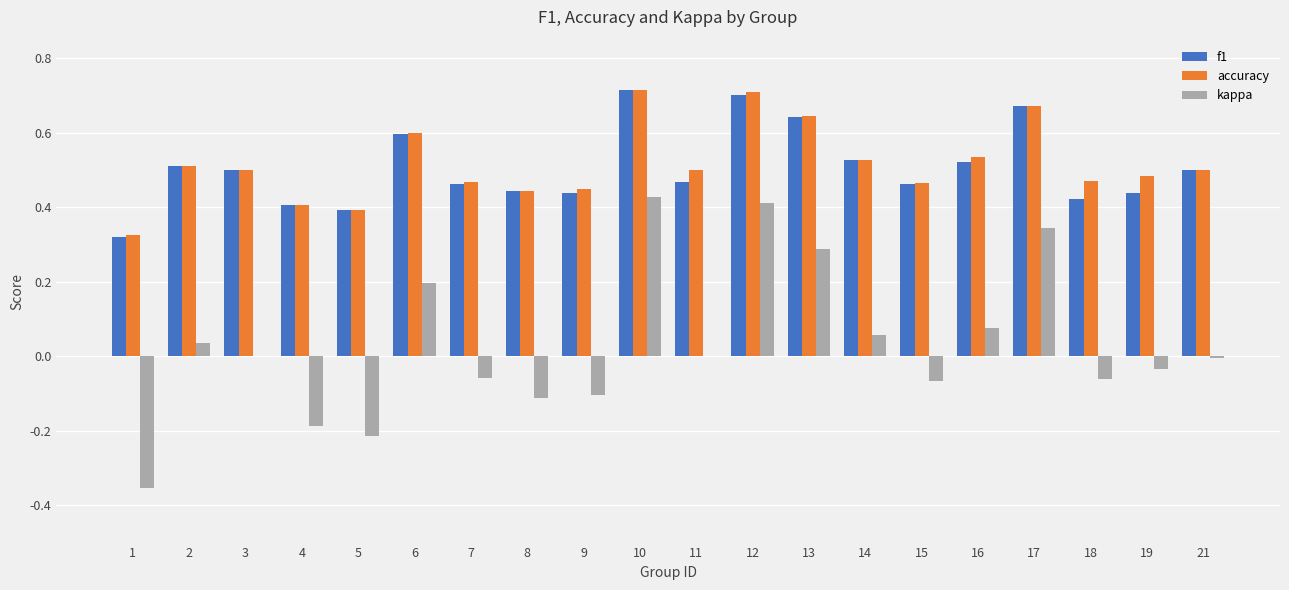

What is the total value across all series at 12?

1.8